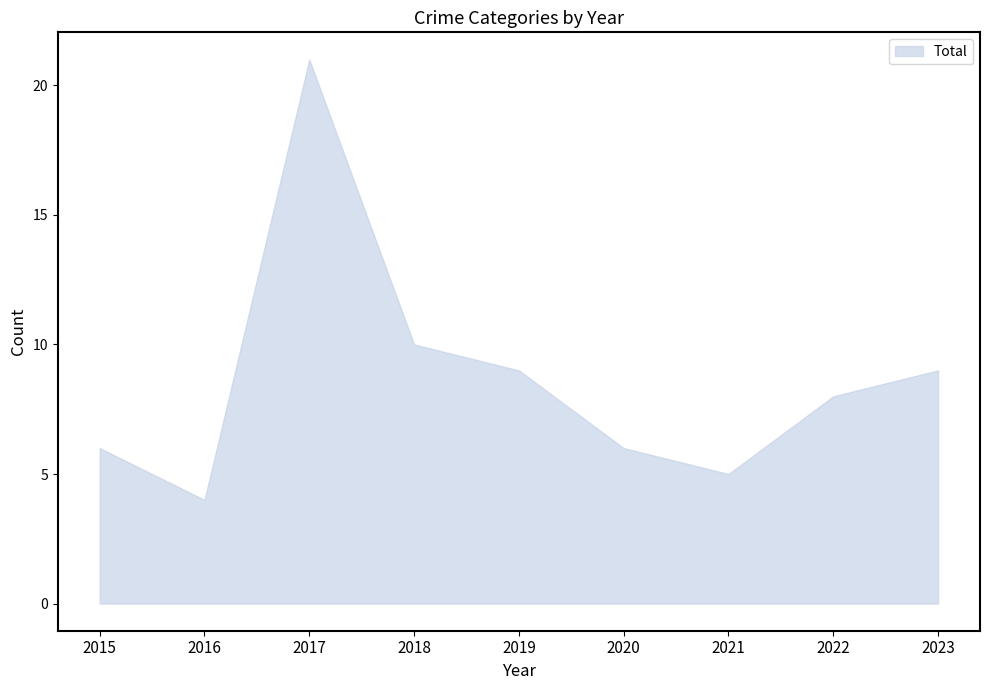

What is the change in value from 2021 to 2023?

+4